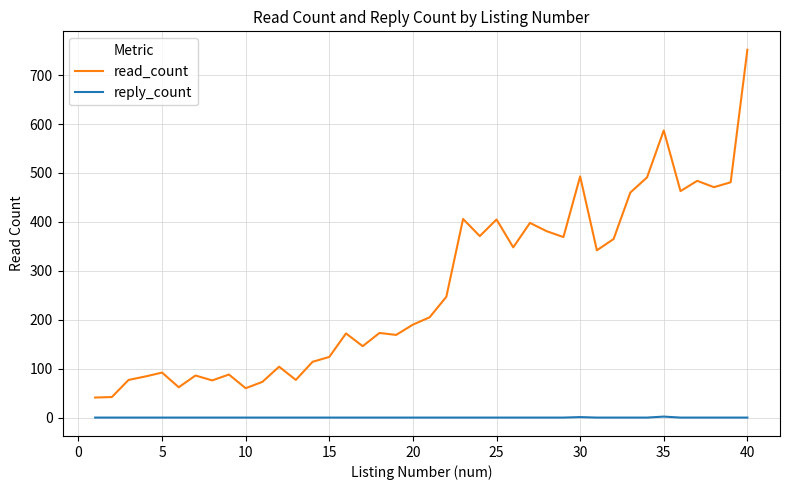

Which series has the largest total across all categories?

read_count